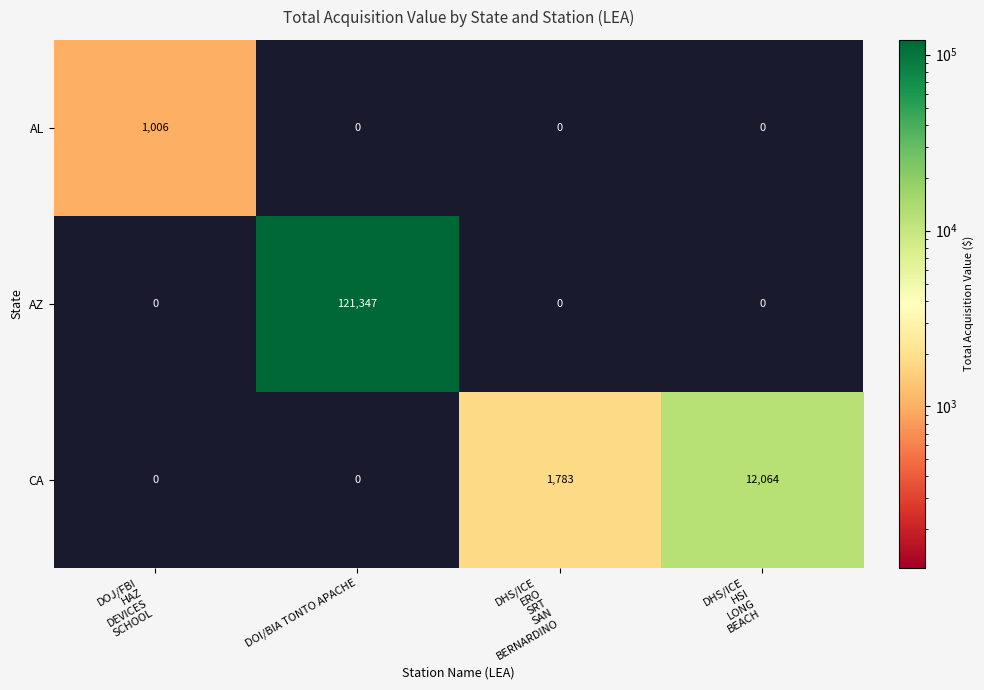

The AL series shows -333 at DOI/BIA TONTO APACHE. True or false?

False